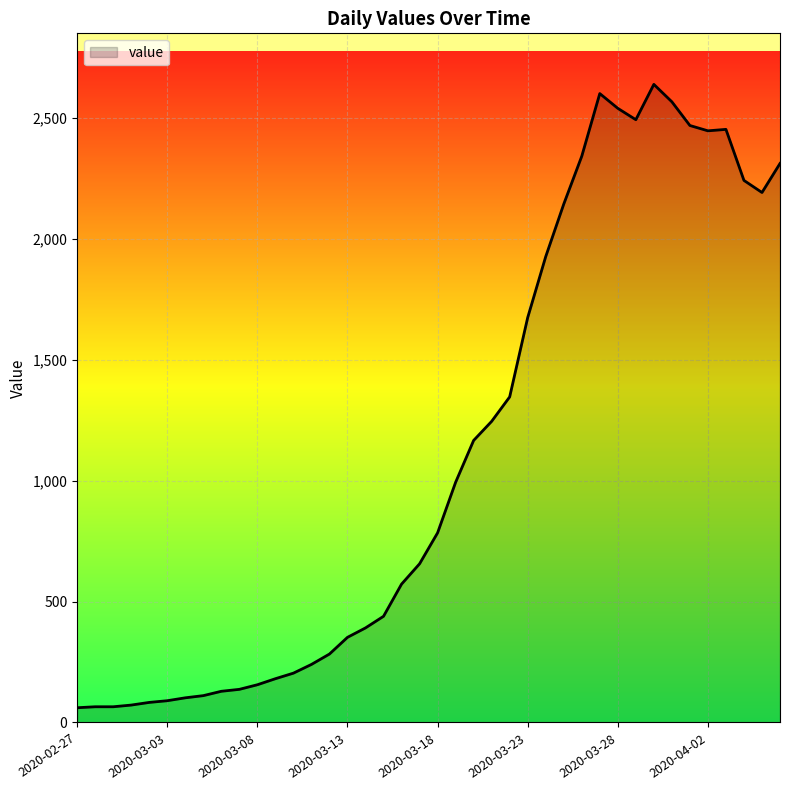

True or false: the data has more than 0 interior local peaks.

True